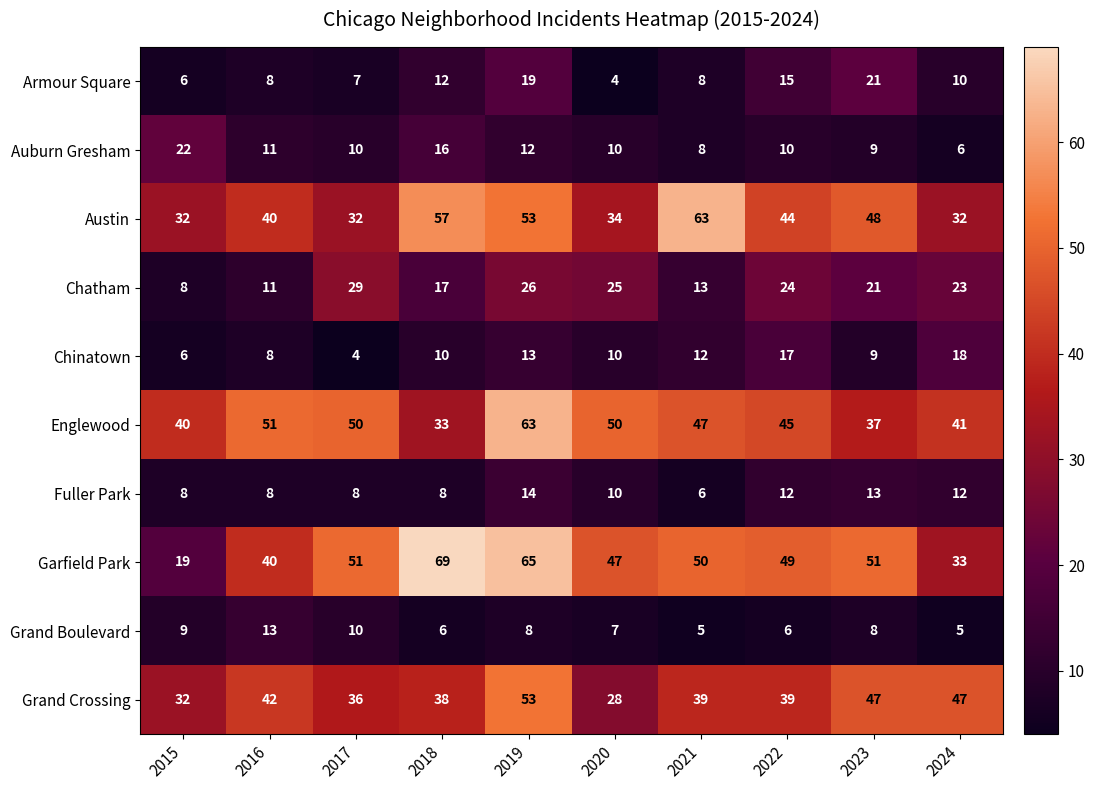

How many values in the Garfield Park series are below 50?

5